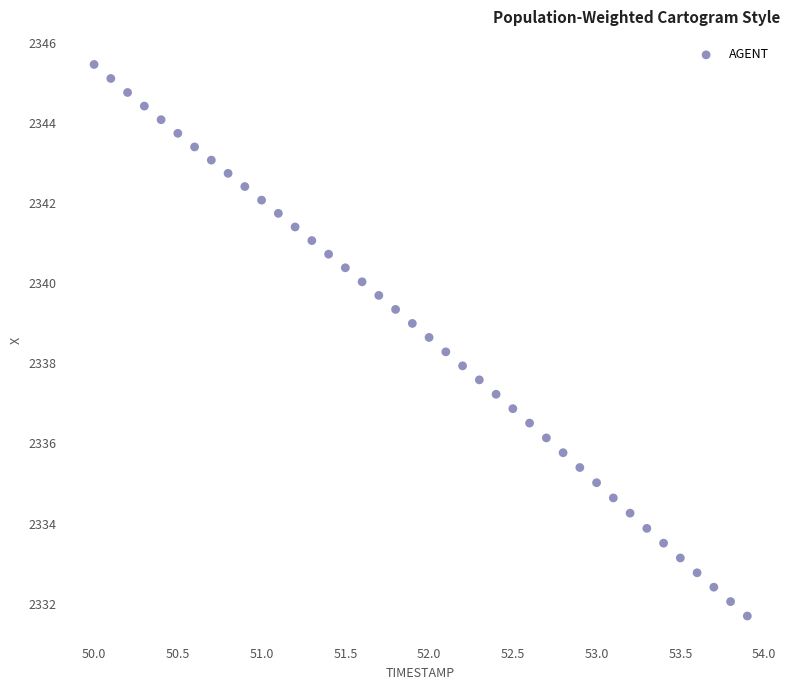

What is the range of Y values (max minus min)?

13.8